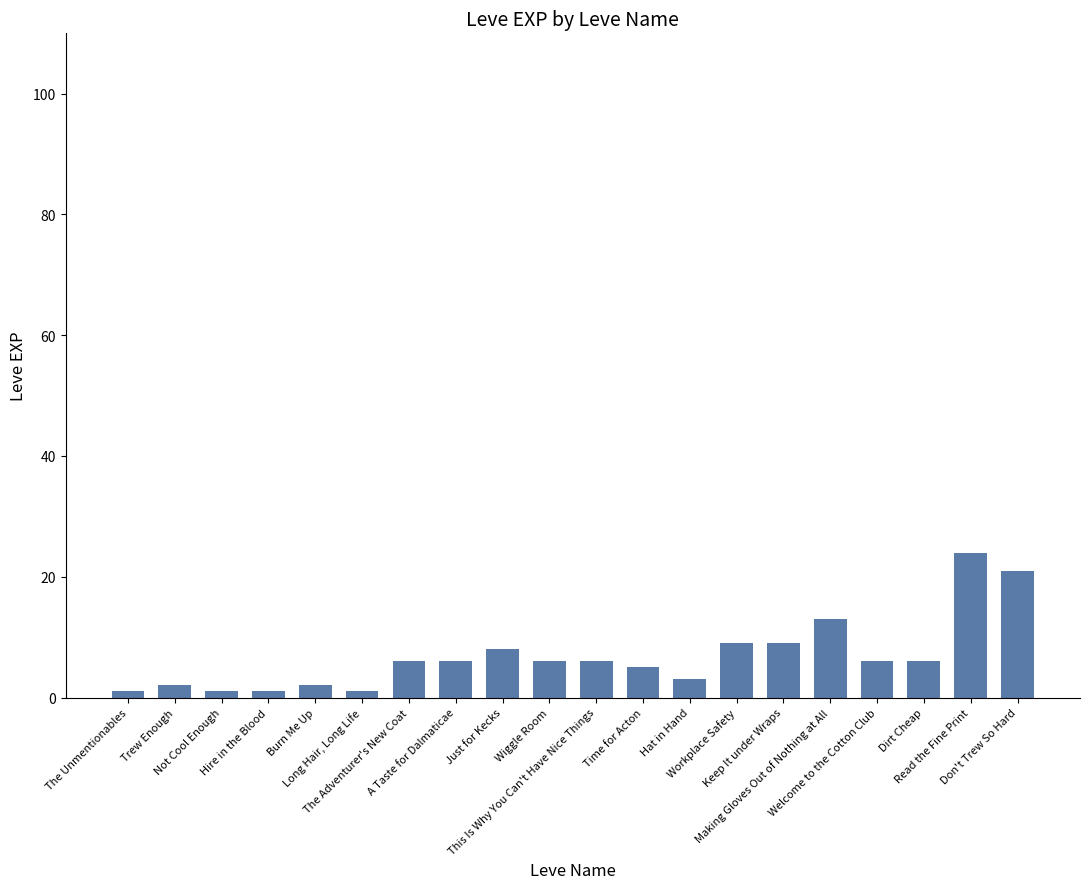

What is the maximum value shown in the chart?

24